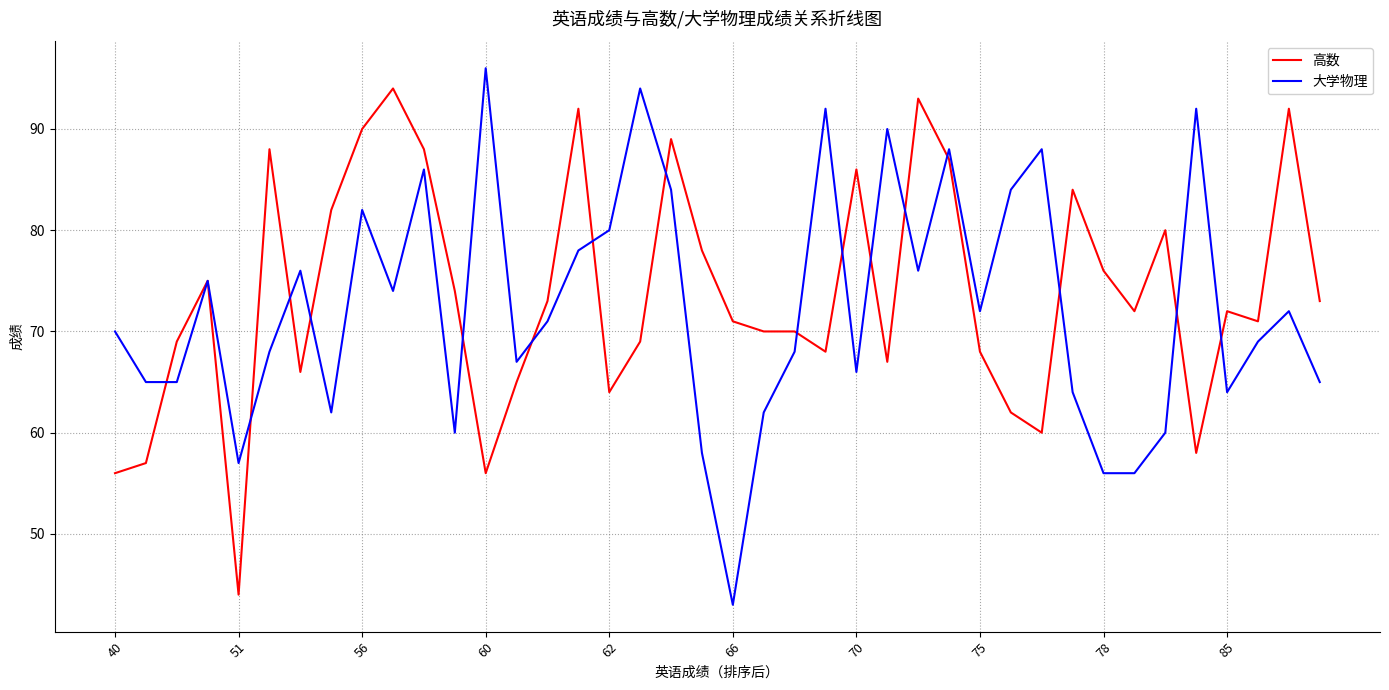

What is the maximum value shown in the chart?

96